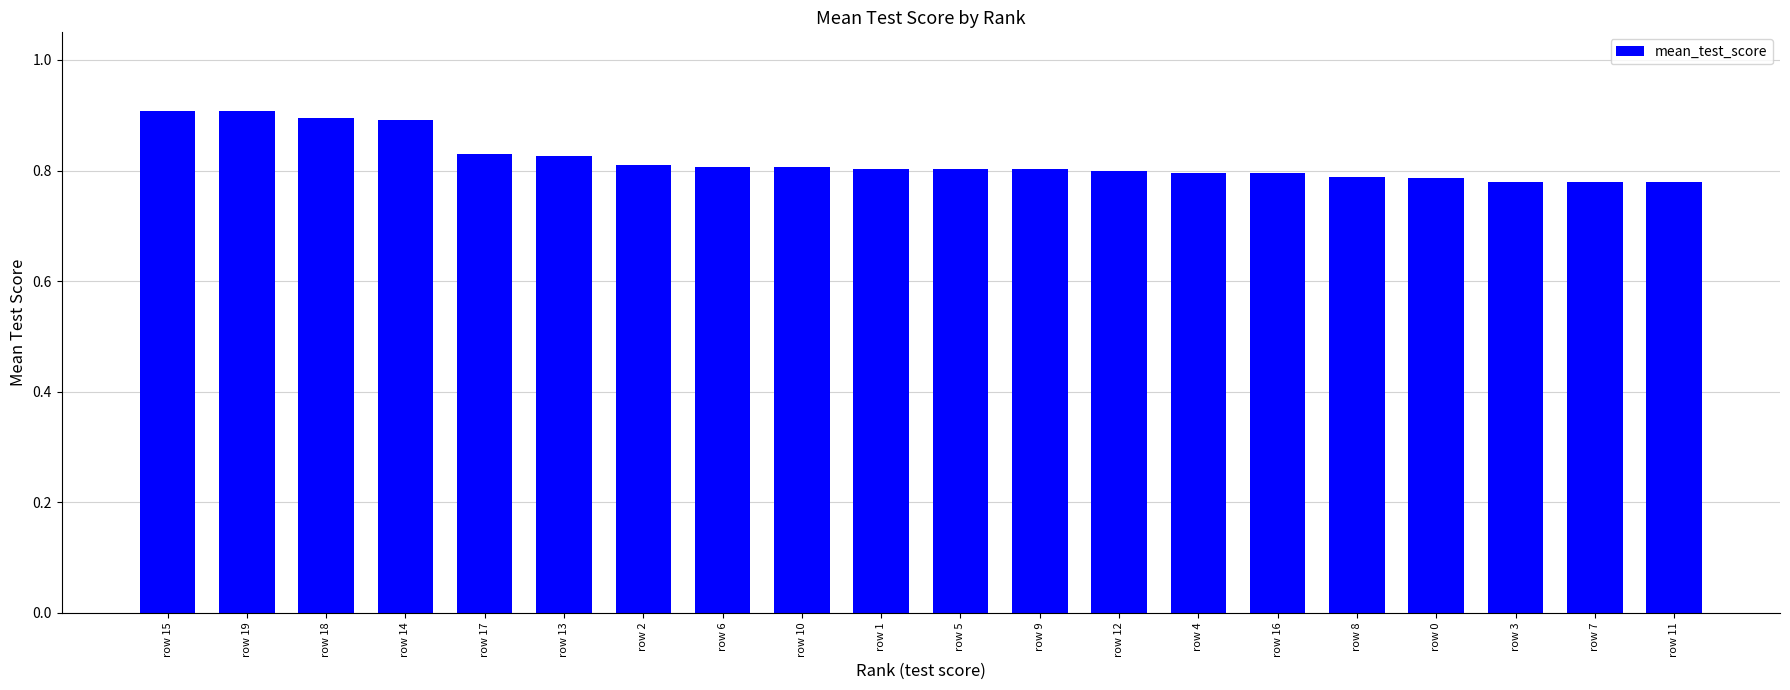

What is the change in value from row 18 to row 9?

-0.1